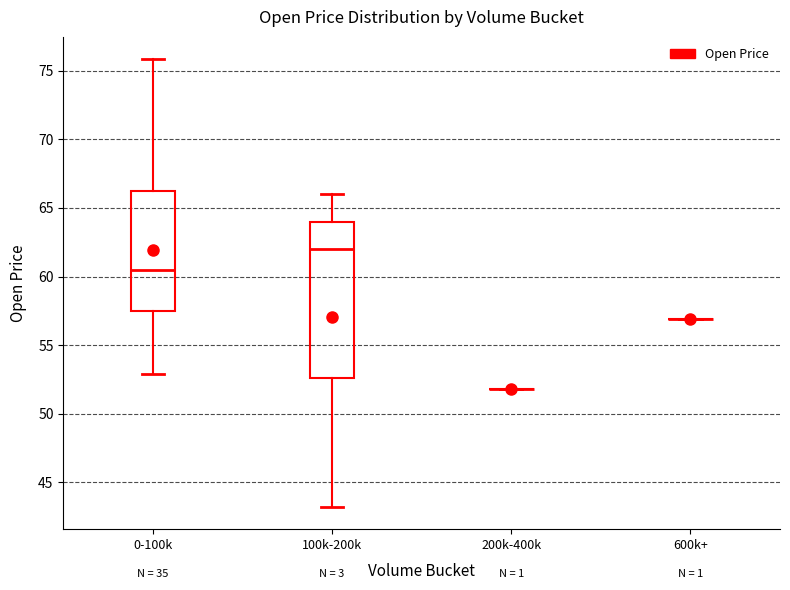

Where does the lower whisker of the box for 100k-200k end on the y-axis? The values are not printed on the chart, so give them approximately, as read against the axis.

43.0